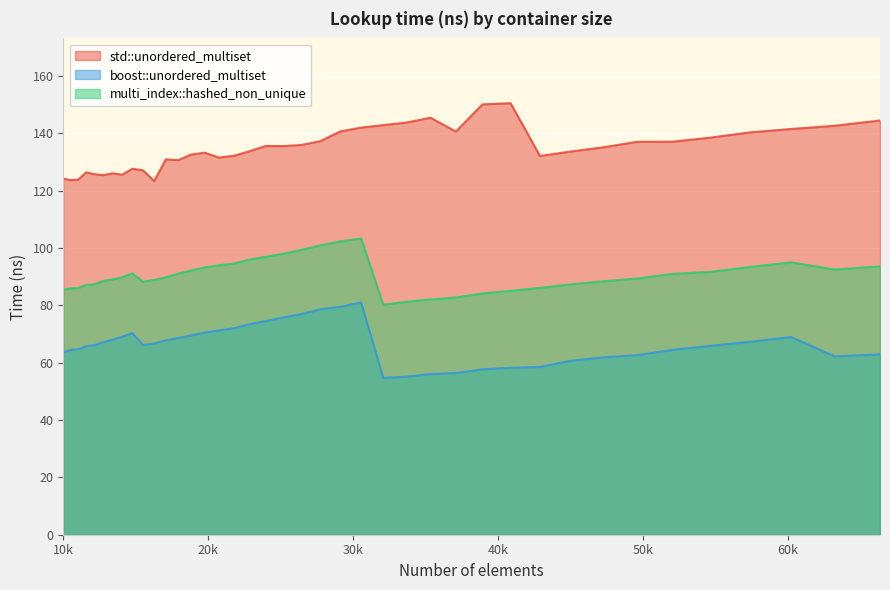

Where does the std::unordered_multiset series first go above 135?

23980